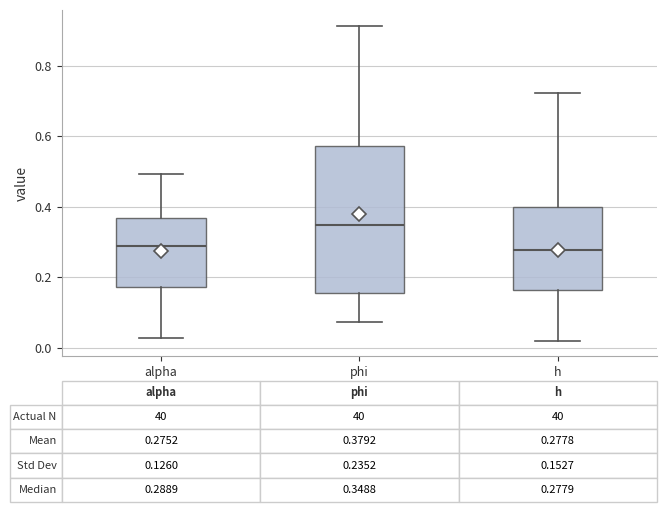

Which box is the tallest, from its lower edge to its upper edge?

phi